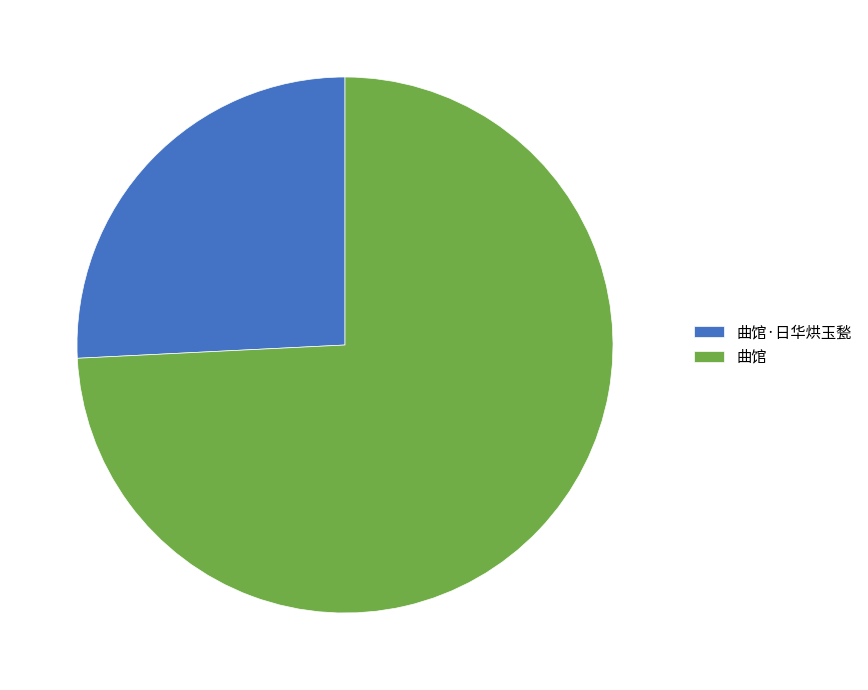

Is it true that 曲馆·日华烘玉甃 is 26% of the pie?

True